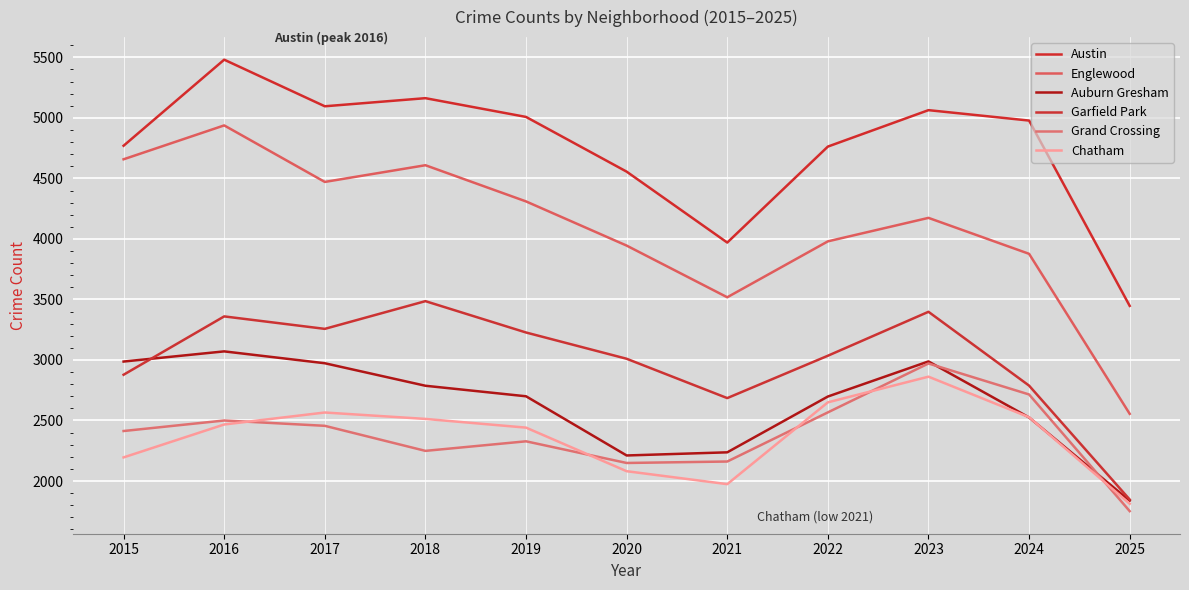

In Englewood, how many points are lower than both neighbors (excluding endpoints)?

2